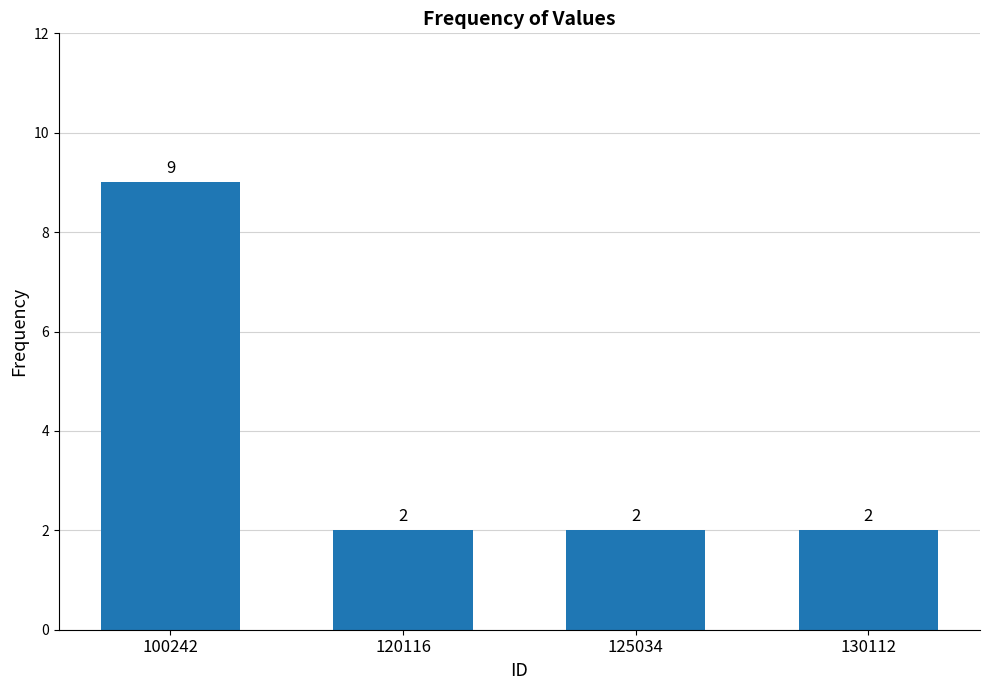

How many categories are shown in the chart?

4